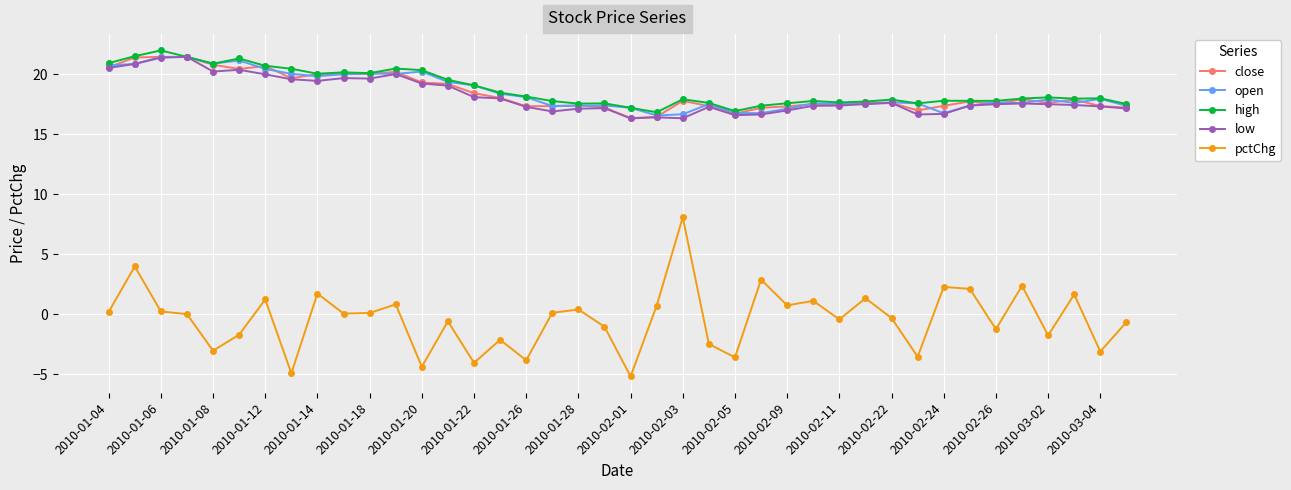

Which series has the largest range (max minus min)?

pctChg